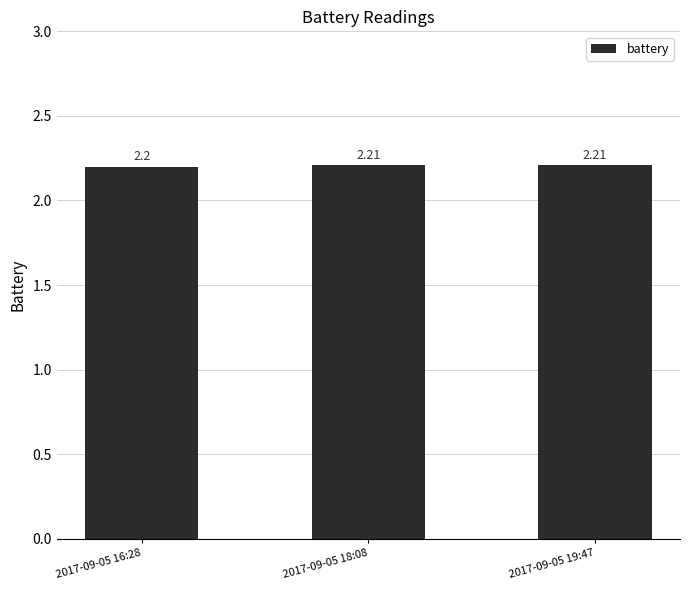

Reading left to right, extract all data points from this chart.

2017-09-05 16:28=2.2	2017-09-05 18:08=2.2	2017-09-05 19:47=2.2